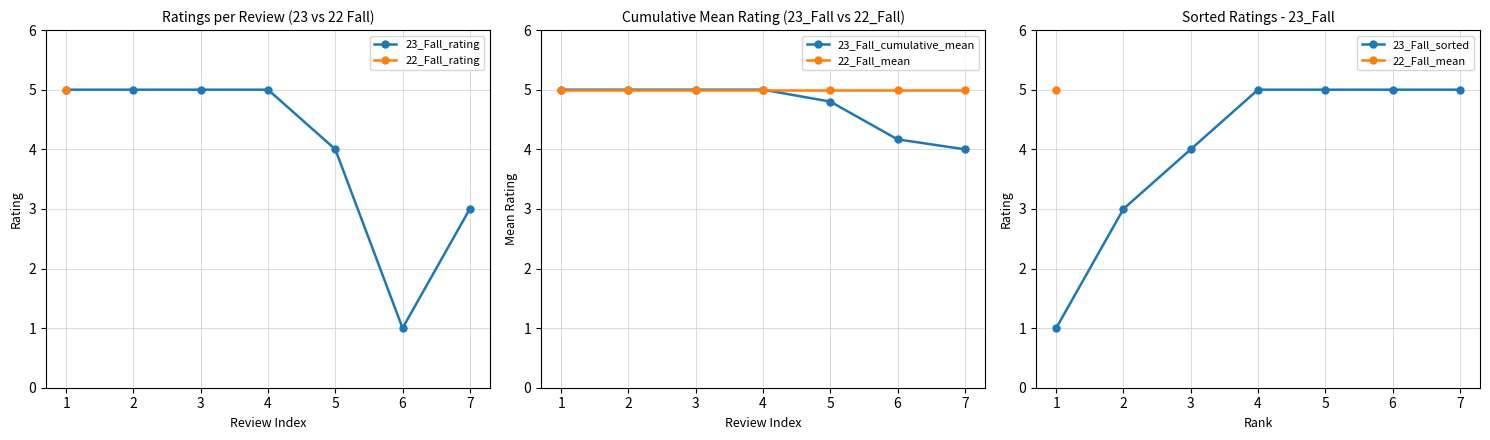

Which series has the widest spread of values?

23_Fall_rating